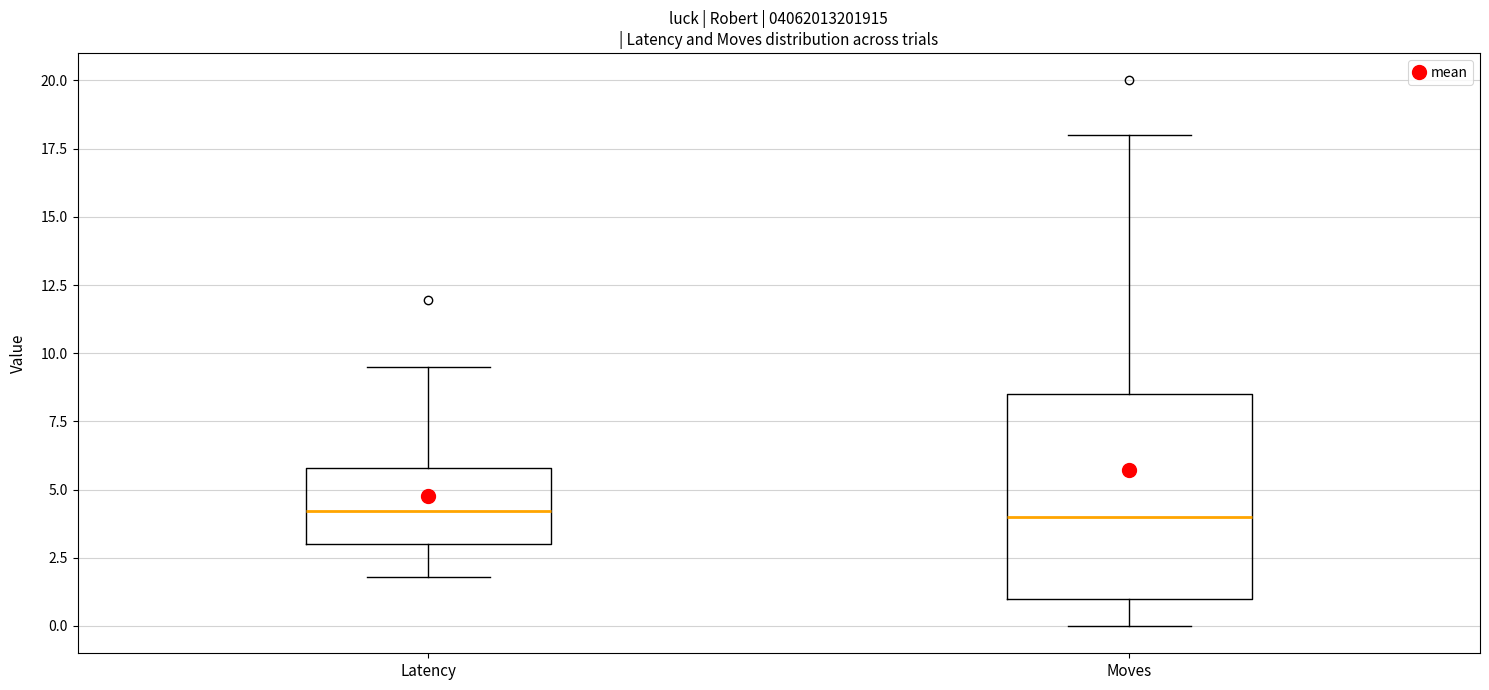

Reading left to right, read every box against the y-axis: the position of its median line, the range the box covers, and the ends of its whiskers. The values are not printed on the chart, so give them approximately, as read against the axis.

Latency: median 4.0, box 3.0 to 6.0, whiskers 2.0 to 9.5
Moves: median 4.0, box 1.0 to 8.5, whiskers 0.0 to 18.0